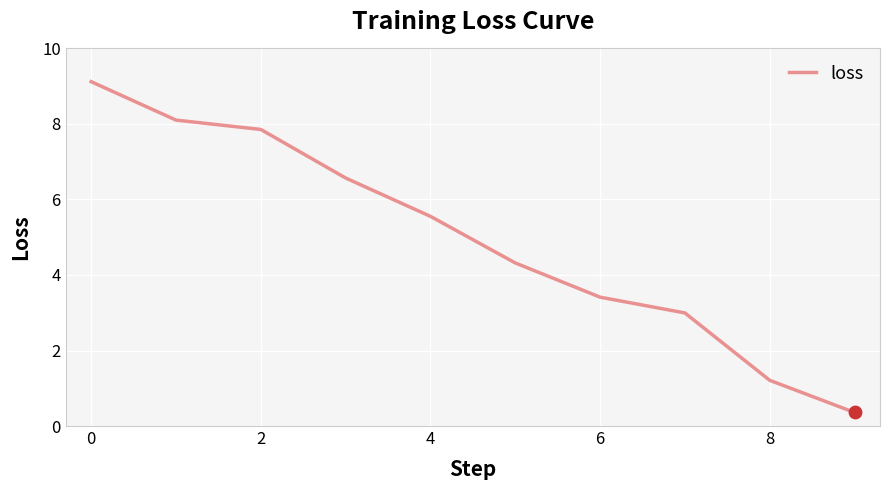

What is the greatest value displayed?

9.1